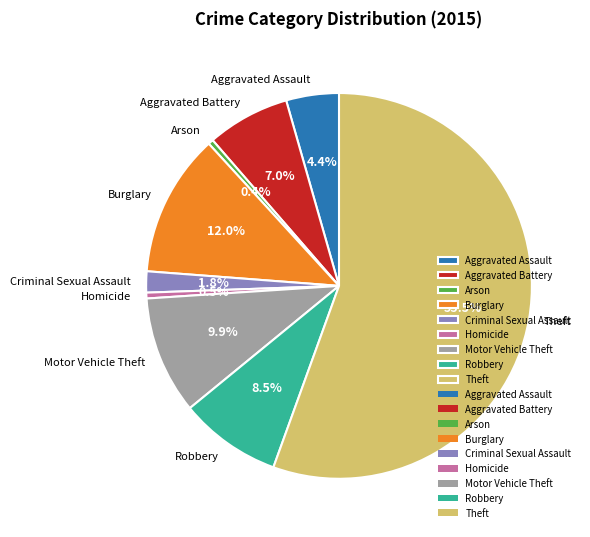

True or false: Arson accounts for 8% of the total.

False